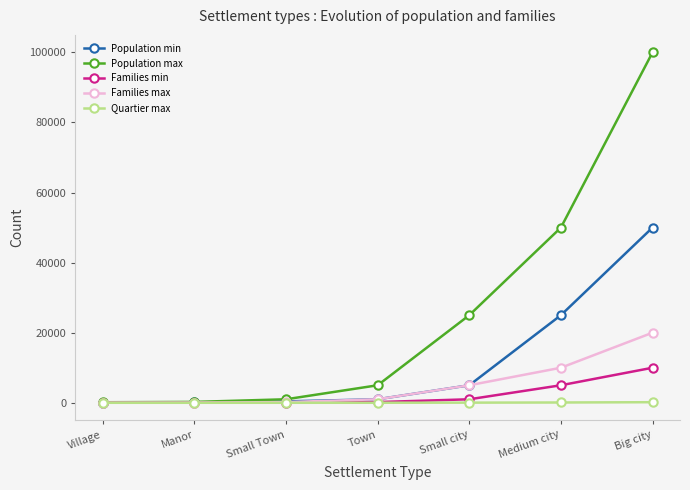

What is the value of the Population min point at the 6th from the left?

25000